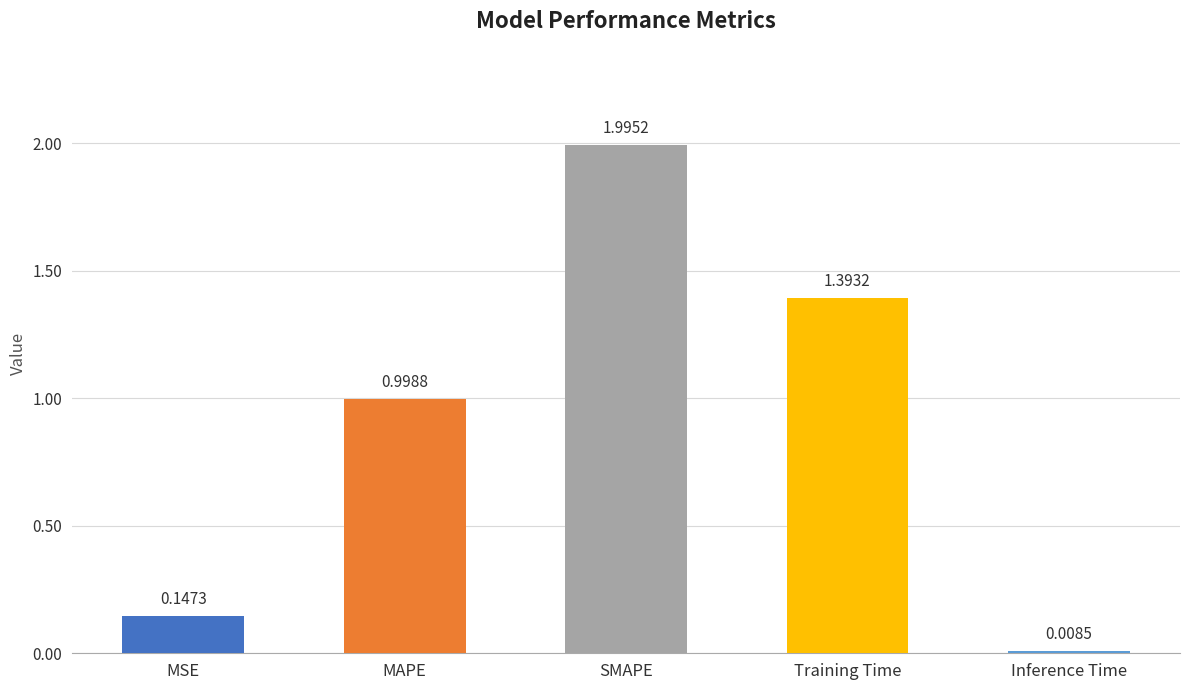

Is it true that the value at MSE is 0.0?

False